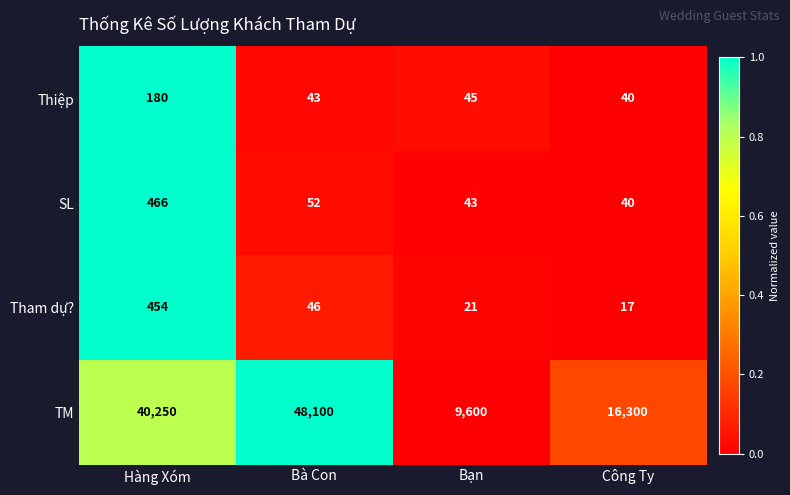

Reading left to right, what are all the values shown in this chart?

Thiệp: 180	43	45	40
SL: 466	52	43	40
Tham dự?: 454	46	21	17
TM: 40250	48100	9600	16300